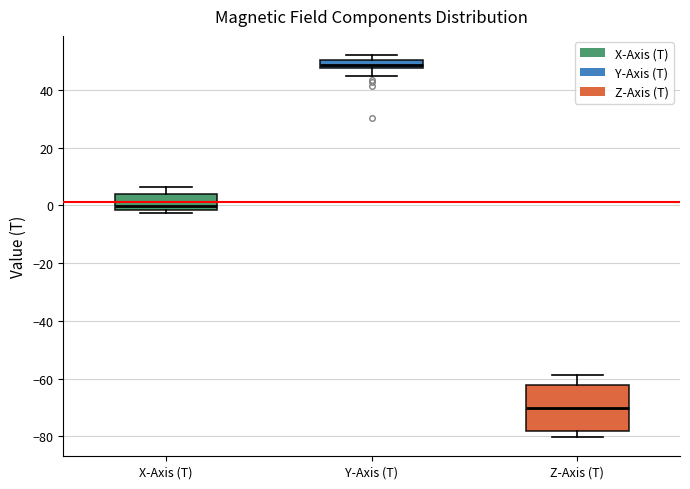

Which box's median line is the highest?

Y-Axis (T)